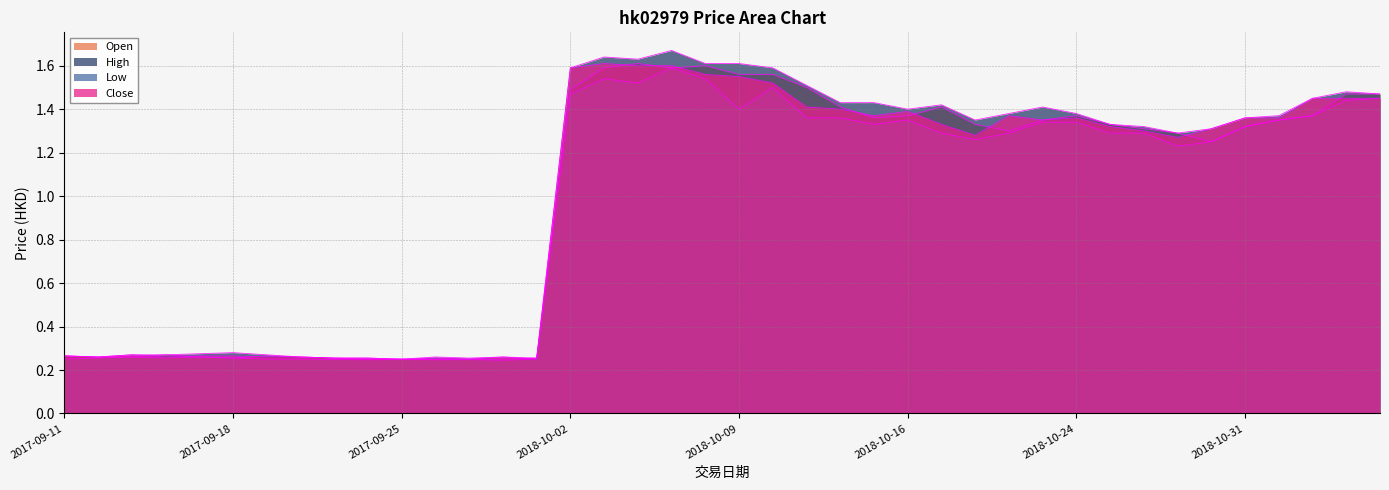

Which series has the widest spread of values?

High